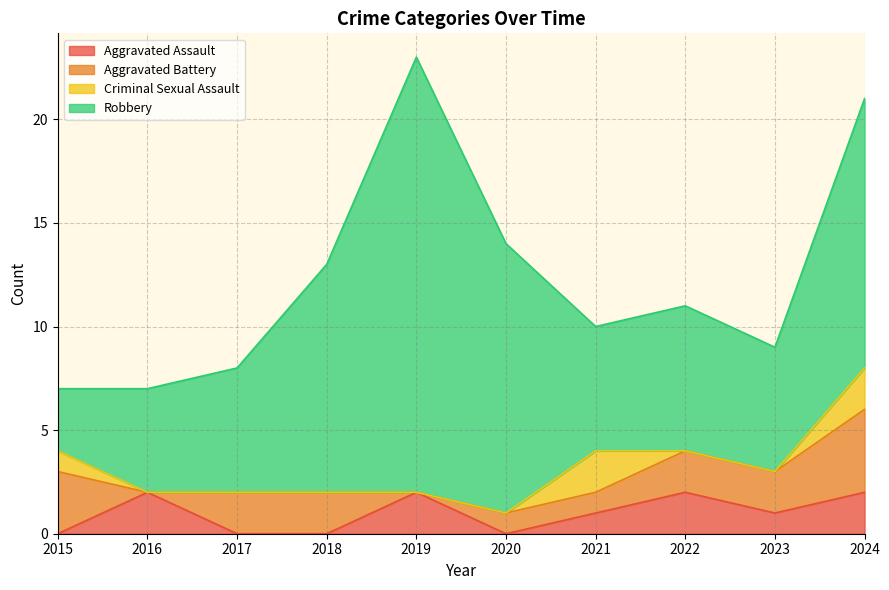

Where do Criminal Sexual Assault and Aggravated Assault first cross each other?

2015 and 2016